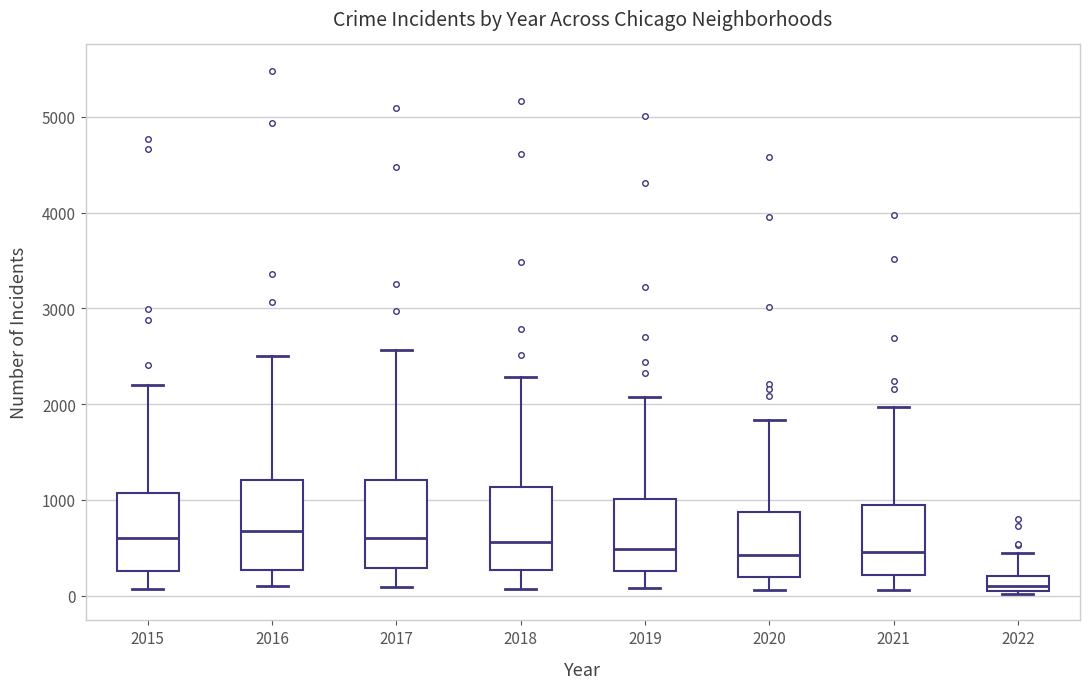

Reading left to right, transcribe this box plot: for each box, give where its median line is, the range the box spans, and where its two whiskers end, as read against the y-axis. The values are not printed on the chart, so give them approximately, as read against the axis.

2015: median 600, box 300 to 1100, whiskers 100 to 2200
2016: median 700, box 300 to 1200, whiskers 100 to 2500
2017: median 600, box 300 to 1200, whiskers 100 to 2600
2018: median 600, box 300 to 1100, whiskers 100 to 2300
2019: median 500, box 300 to 1000, whiskers 100 to 2100
2020: median 400, box 200 to 900, whiskers 100 to 1800
2021: median 500, box 200 to 1000, whiskers 100 to 2000
2022: median 100, box 0 to 200, whiskers 0 (just below the box's lower edge) to 400